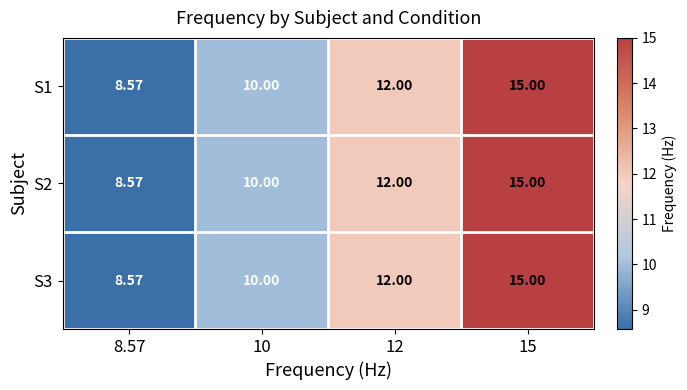

Is the value of S2 at 12 greater than the value of S1 at 8.57?

Yes